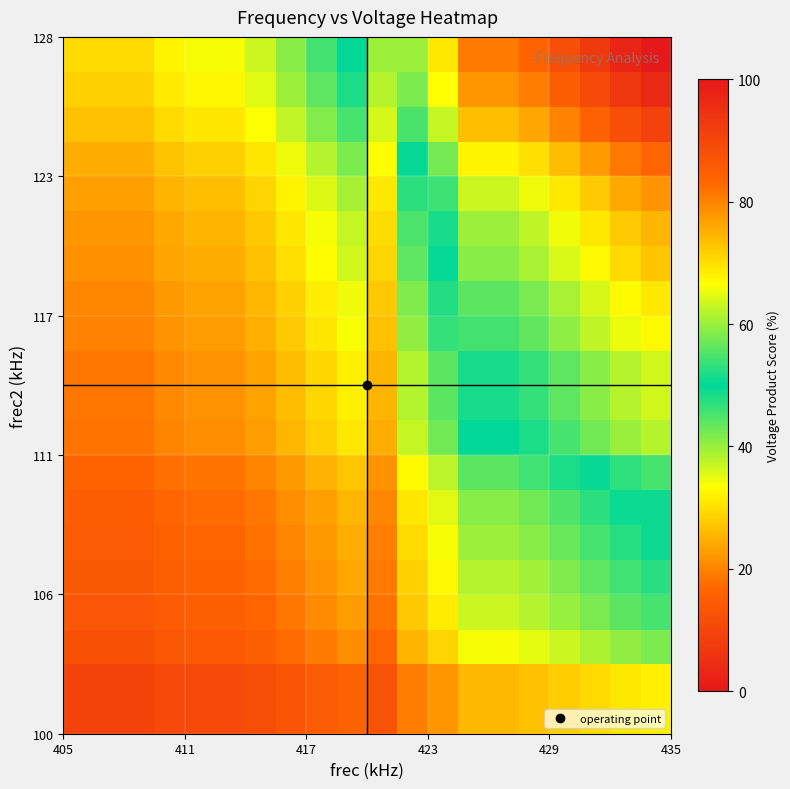

Count the number of categories in the chart.

20